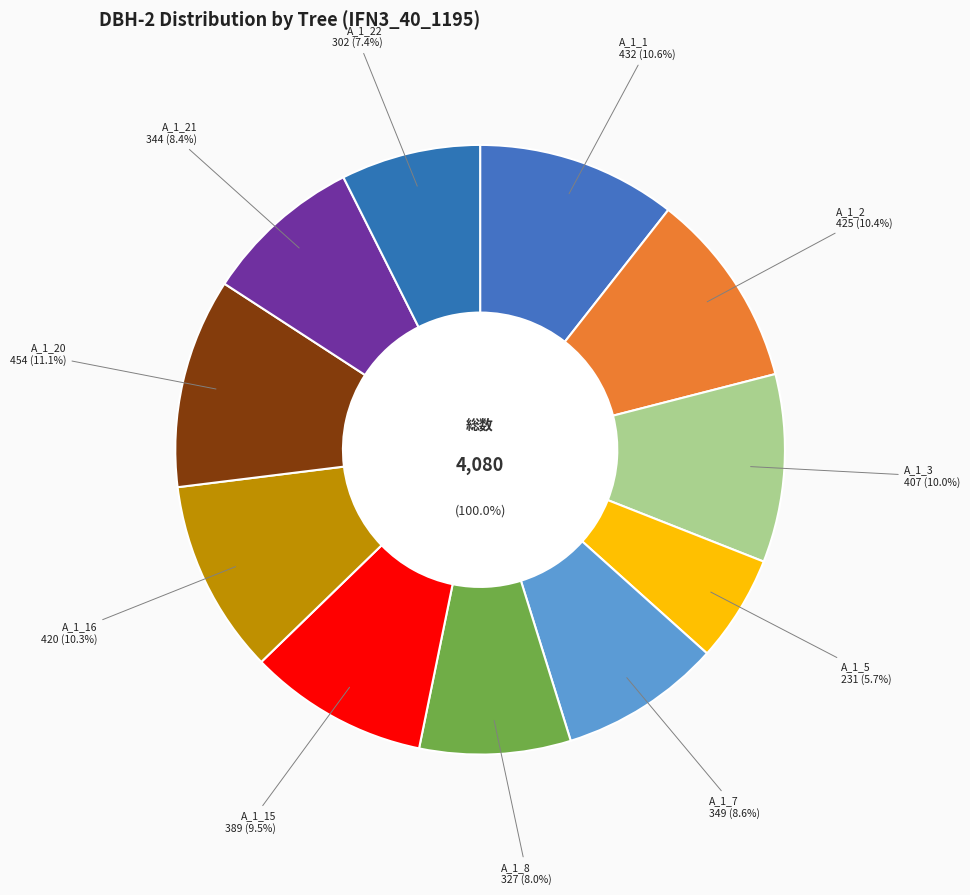

Which slice is the largest?

IFN3_40_1195_A_1_20